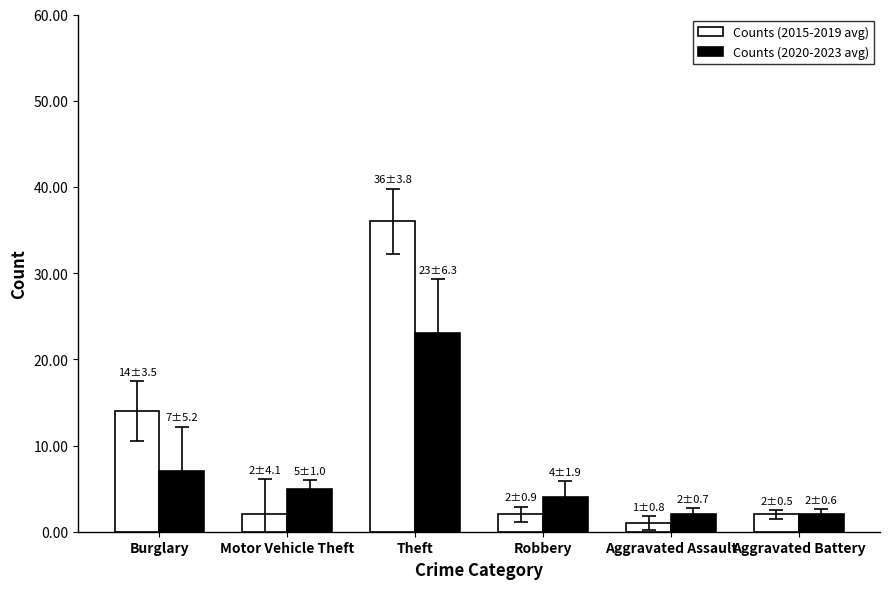

What is the difference between the Counts (2020-2023 avg) values at Burglary and Robbery?

3